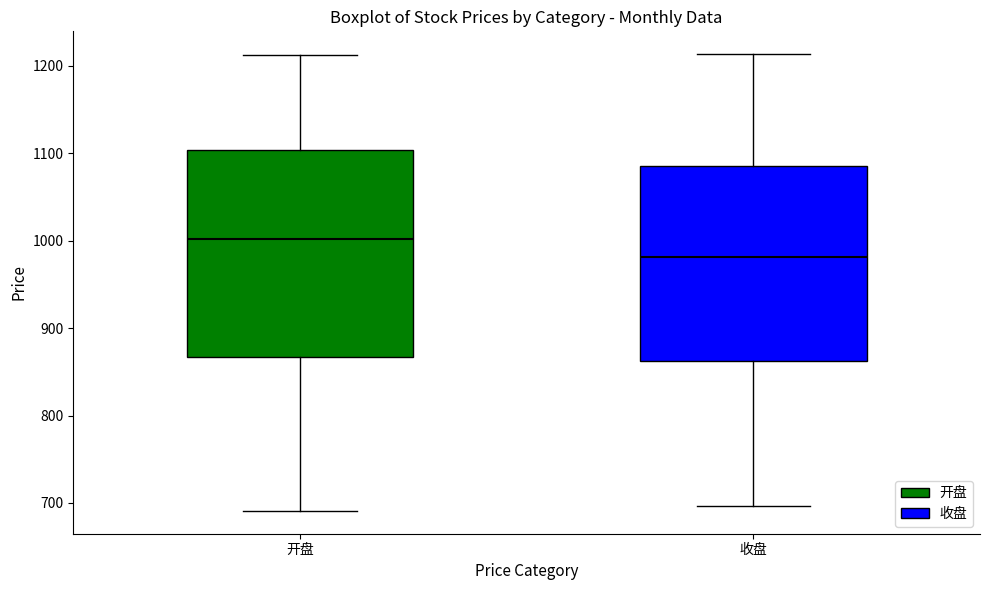

Where does the median line of the box for 收盘 sit on the y-axis? The values are not printed on the chart, so give them approximately, as read against the axis.

980